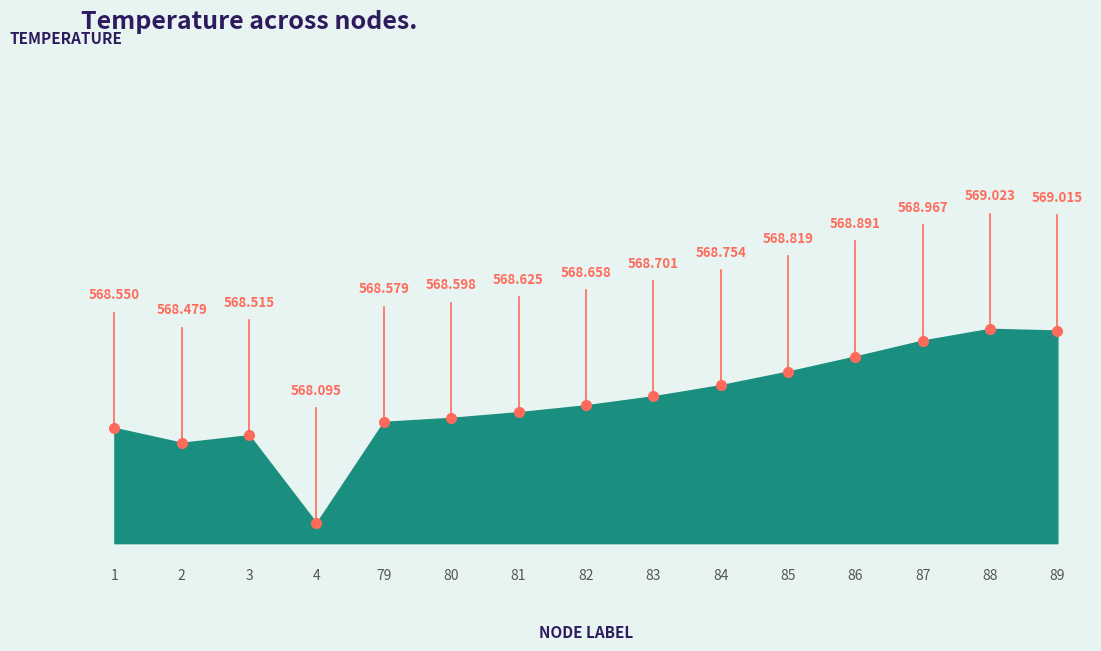

Approximately how many times larger is the value at 84 compared to 86?

1.0